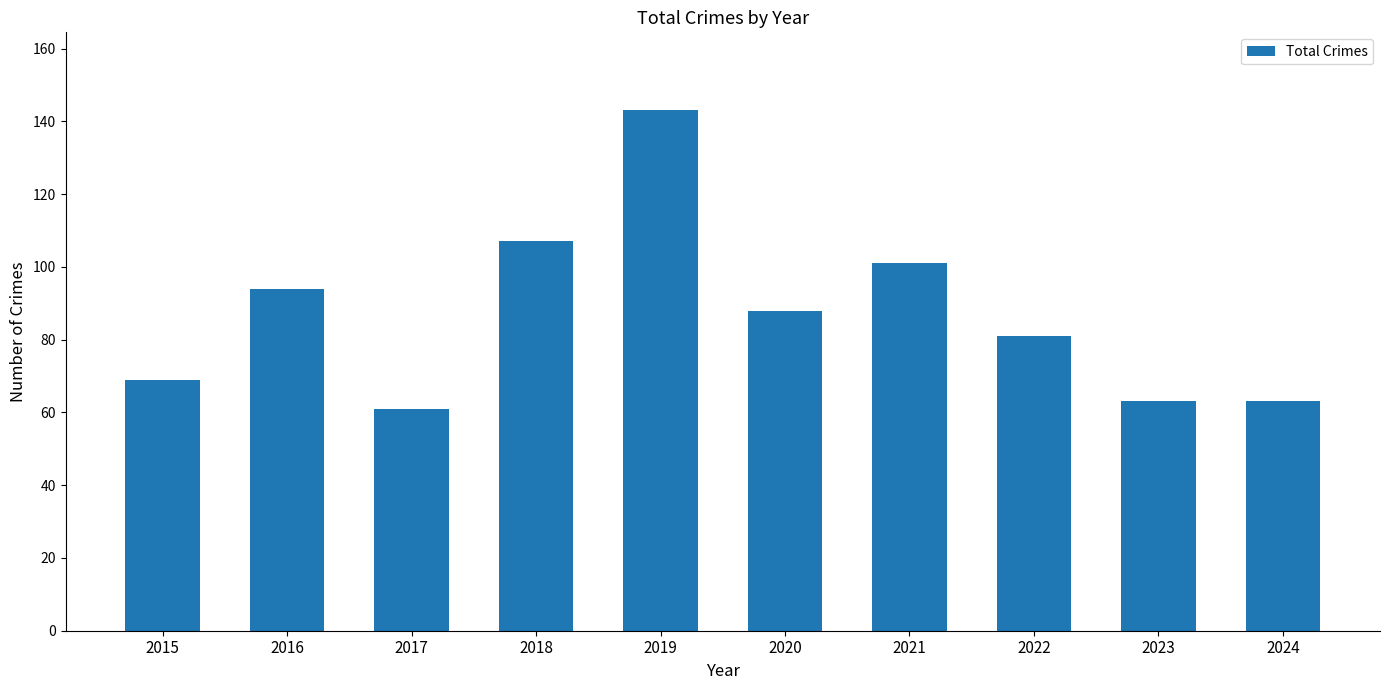

What is the average value?

87